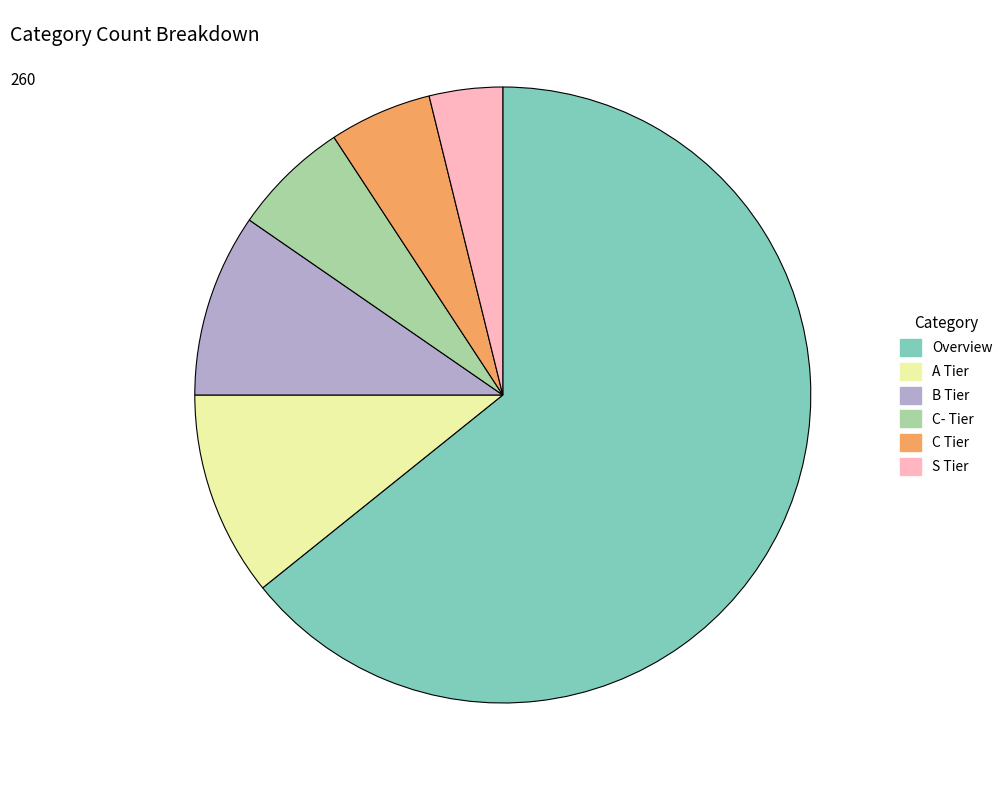

Does any single category account for the majority?

Yes